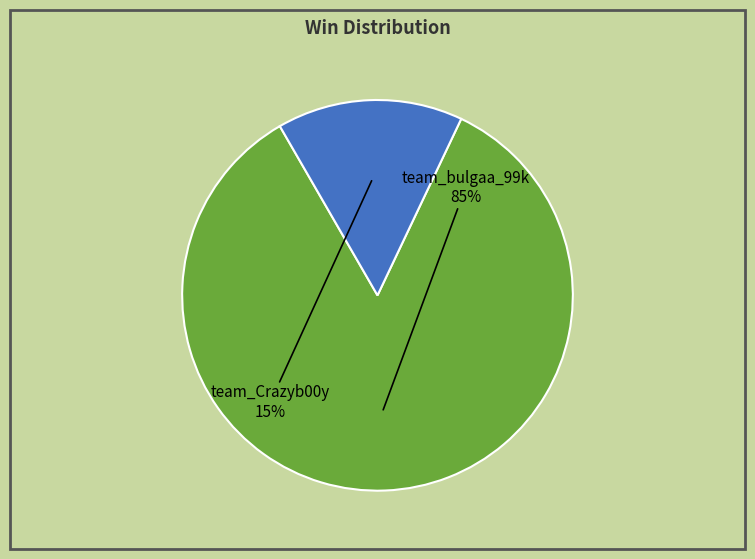

True or false: team_bulgaa_99k accounts for 96% of the total.

False